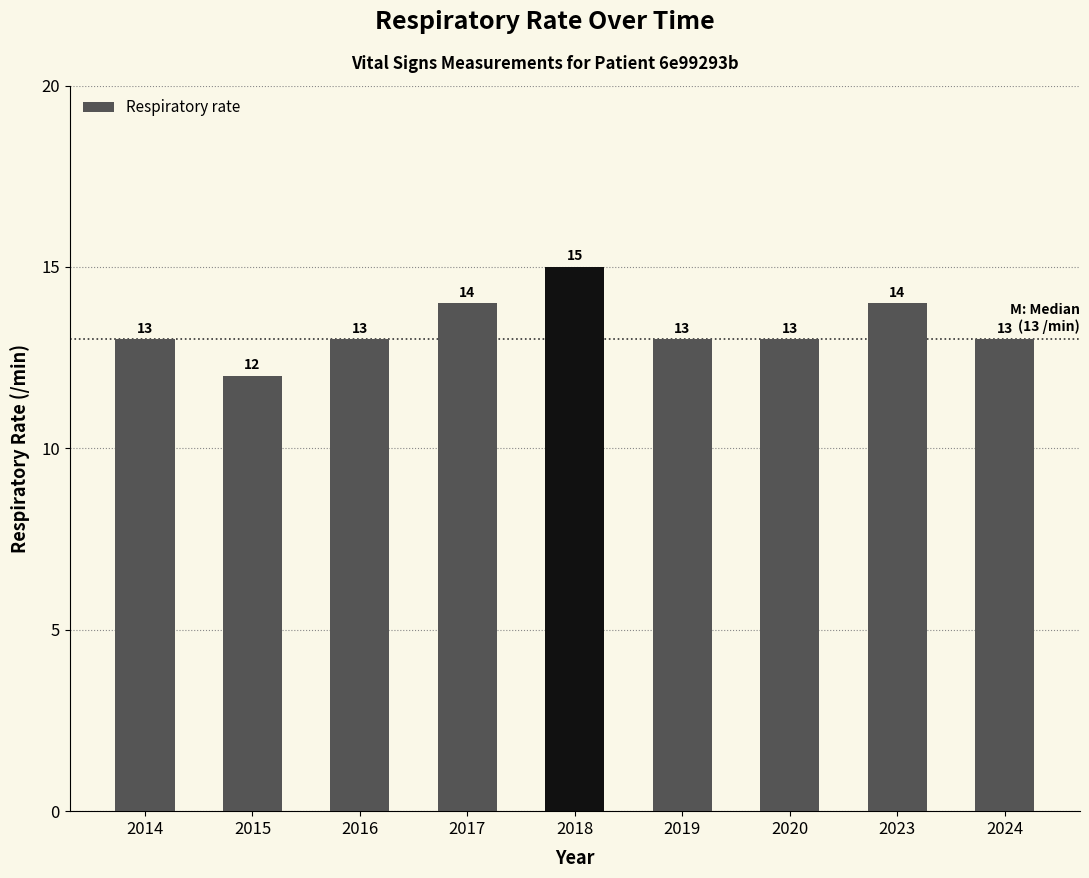

Does the chart contain stacked bars?

No